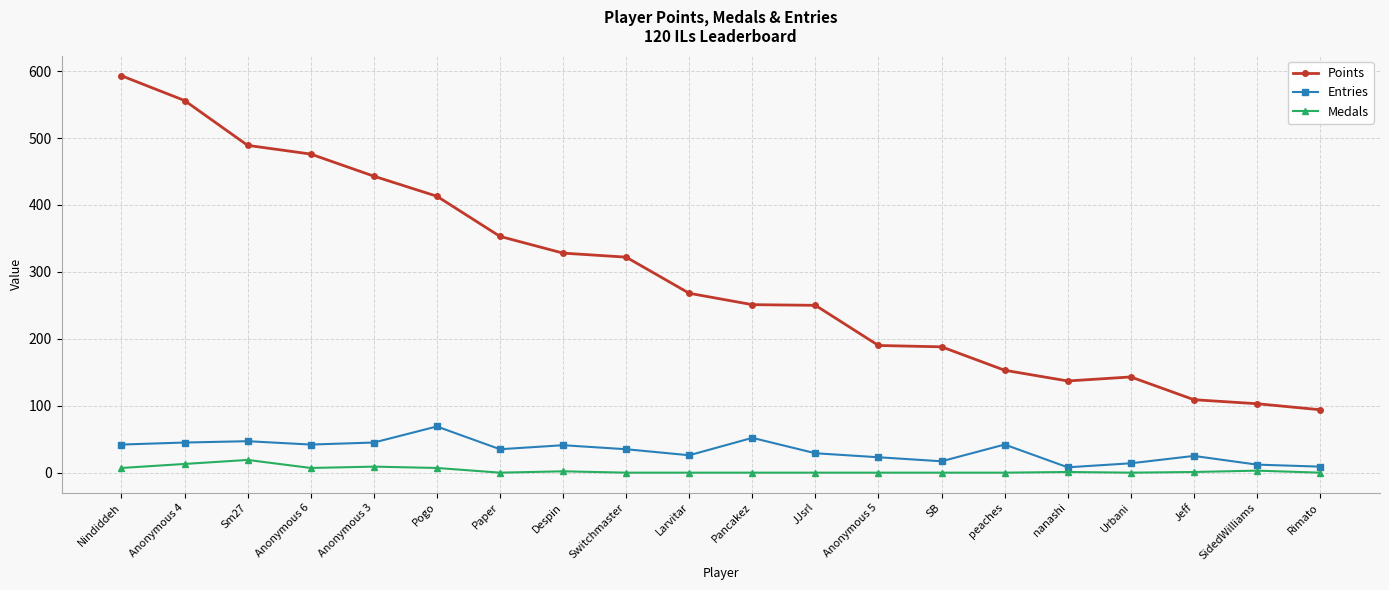

At which category is the sum across all series the highest?

Nindiddeh